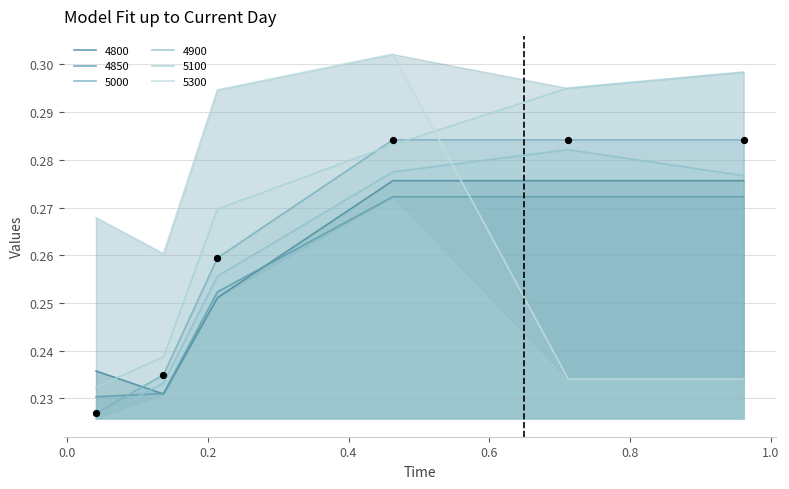

What are all the series names shown in the legend?

4900, 5100, 5300, 4800, 4850, 5000